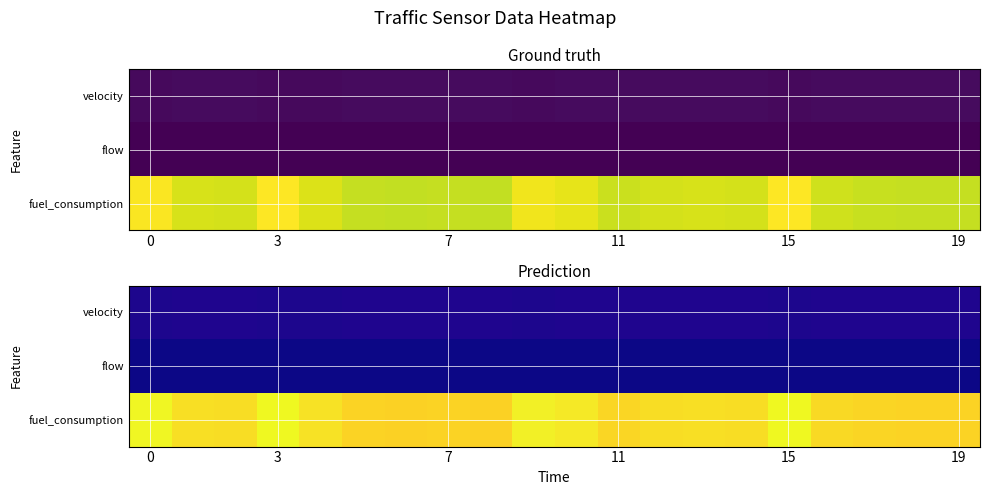

At how many categories does at least one series exceed 4?

20